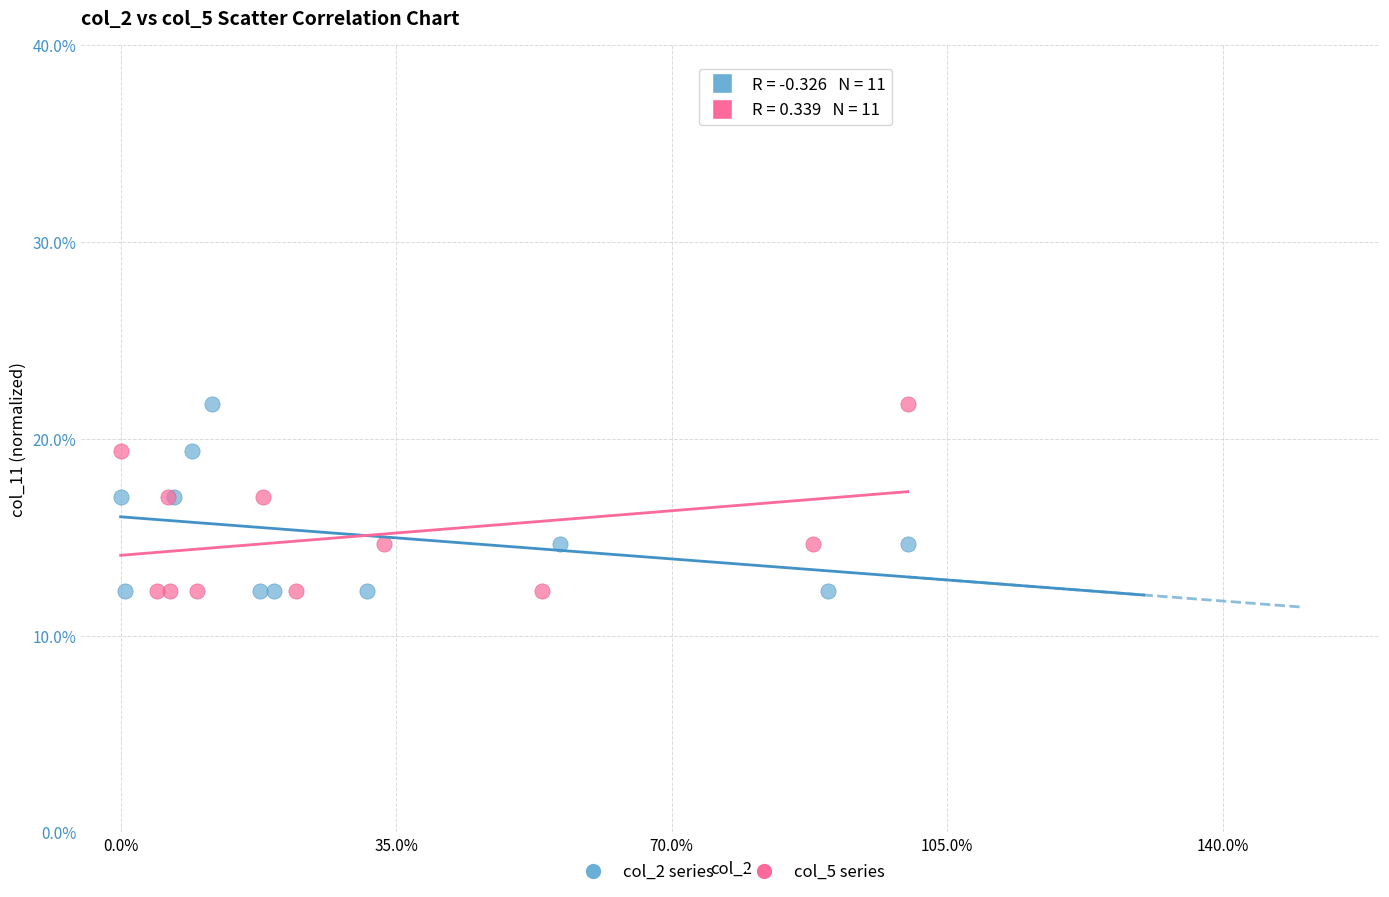

What are all the series names shown in the legend?

col_2 series, col_5 series